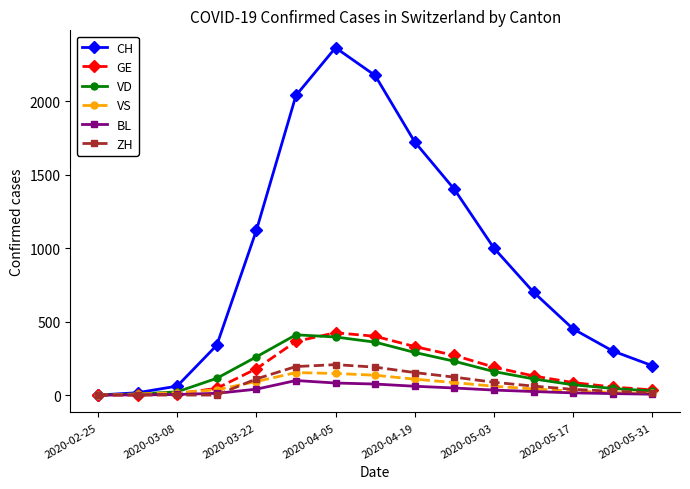

Which series has the widest spread of values?

CH